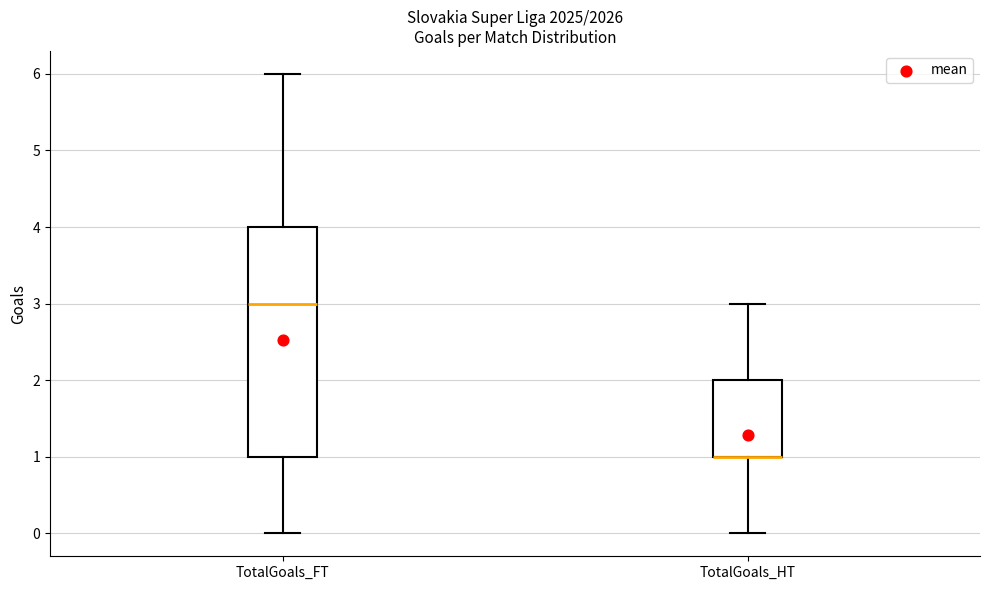

Reading left to right, read every box against the y-axis: the position of its median line, the range the box covers, and the ends of its whiskers. The values are not printed on the chart, so give them approximately, as read against the axis.

TotalGoals_FT: median 3, box 1 to 4, whiskers 0 to 6
TotalGoals_HT: median 1 (drawn on the box's lower edge), box 1 to 2, whiskers 0 to 3